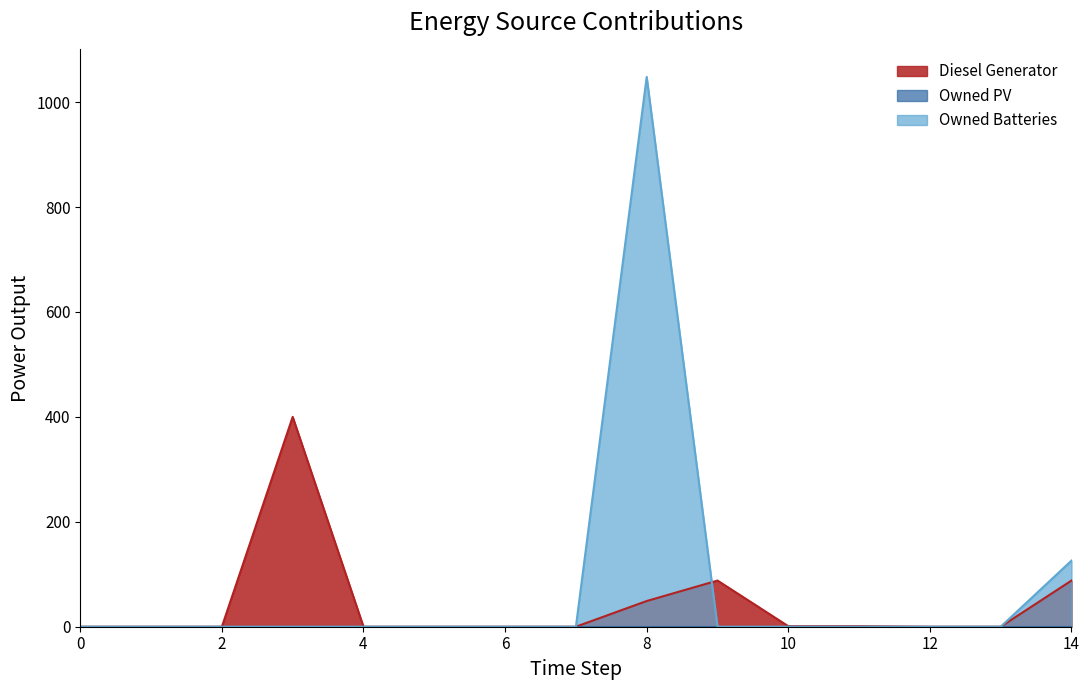

Which series has the widest spread of values?

Owned Batteries